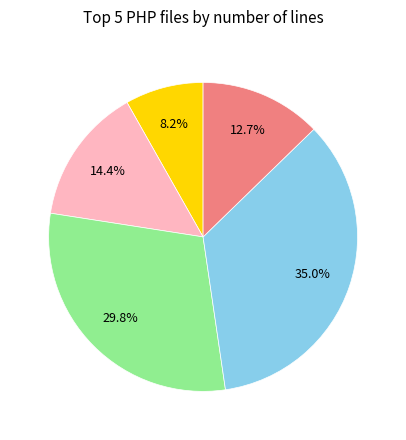

Is there a majority slice in this chart?

No